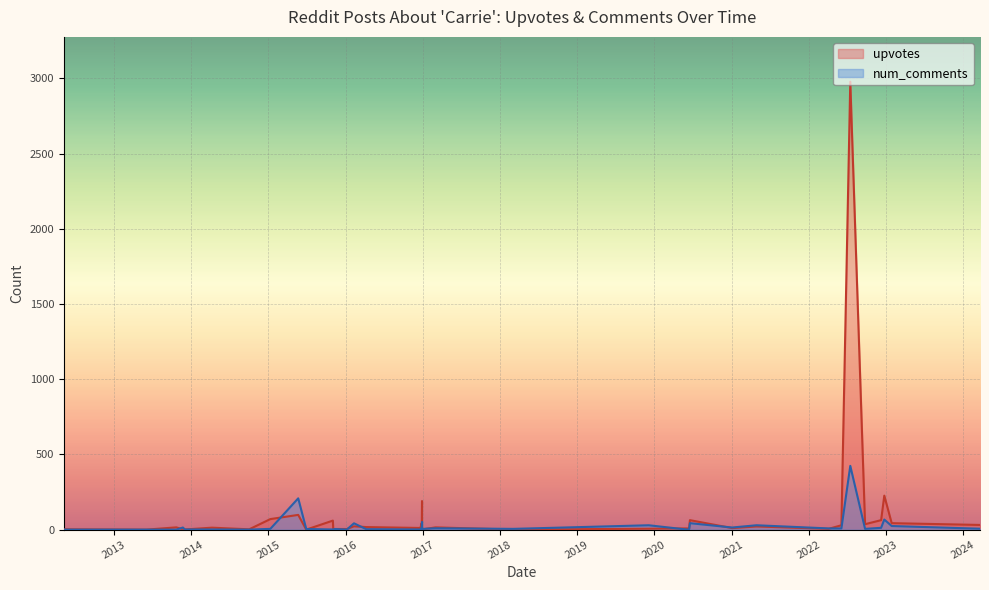

What is the difference between the upvotes values at 21 and 39?

2